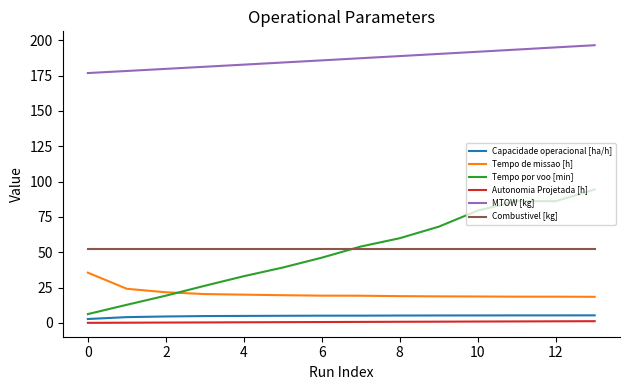

Which series has the widest spread of values?

Tempo por voo [min]